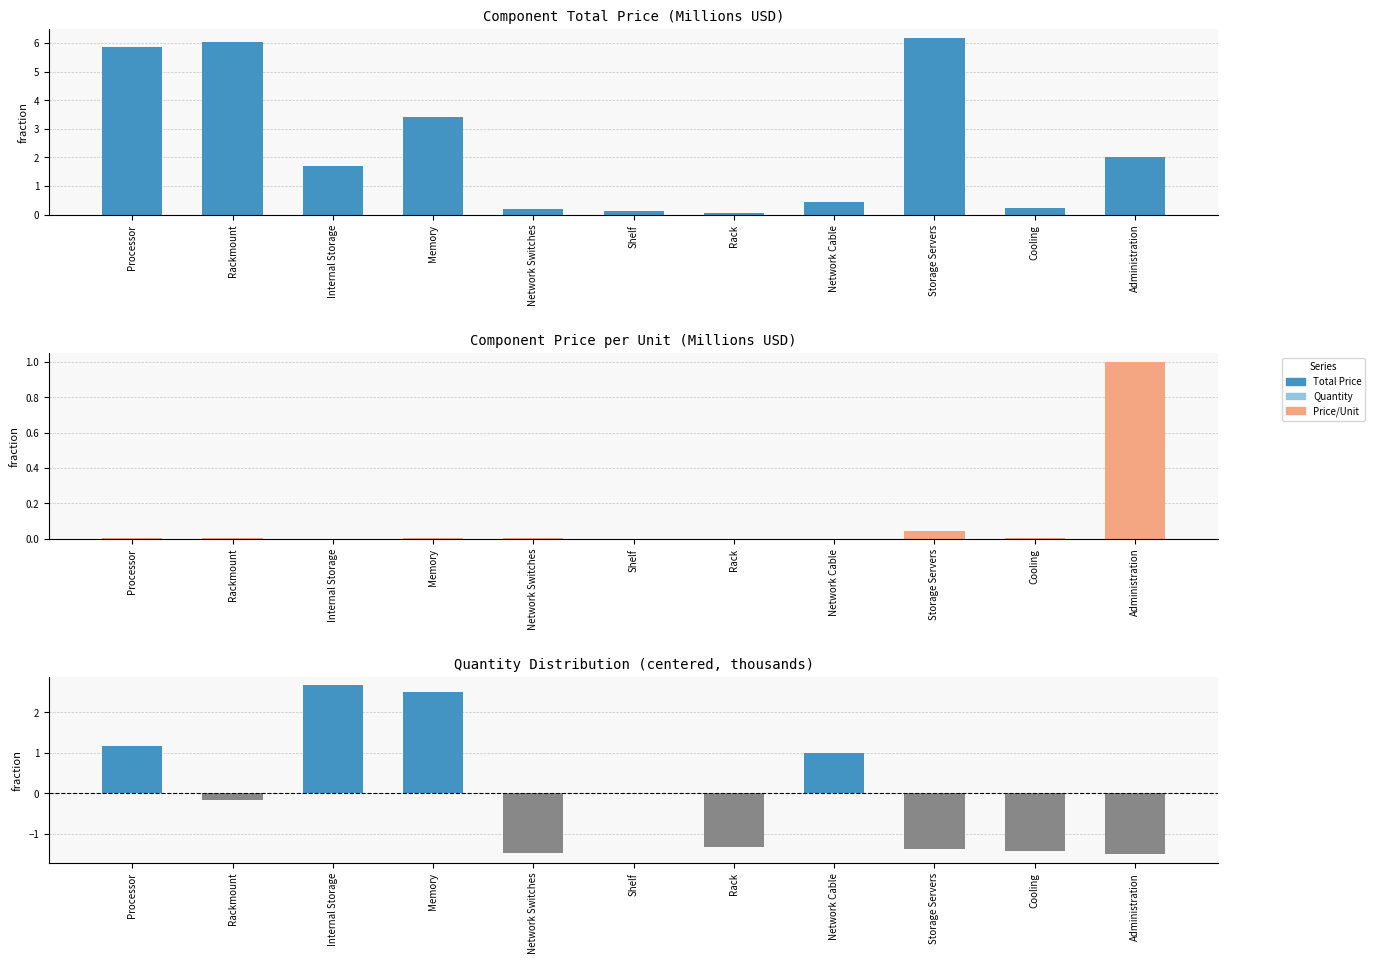

What is the total value across all series at Processor?

7.0